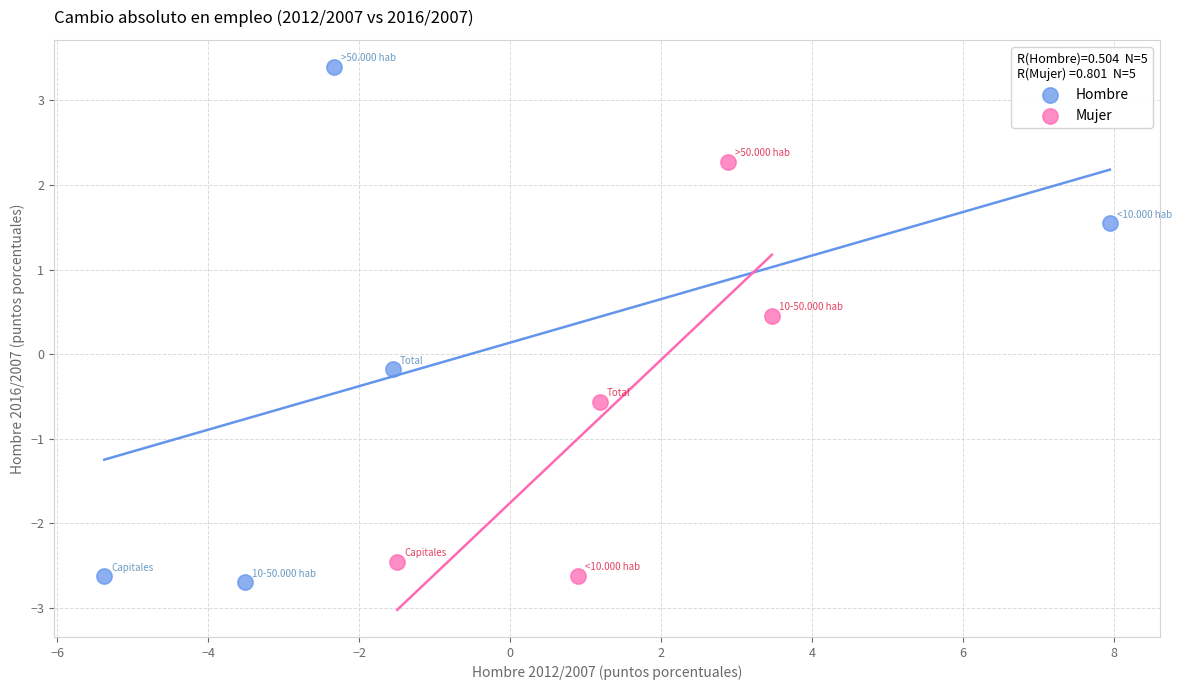

Which series contains the lowest Y value?

Hombre